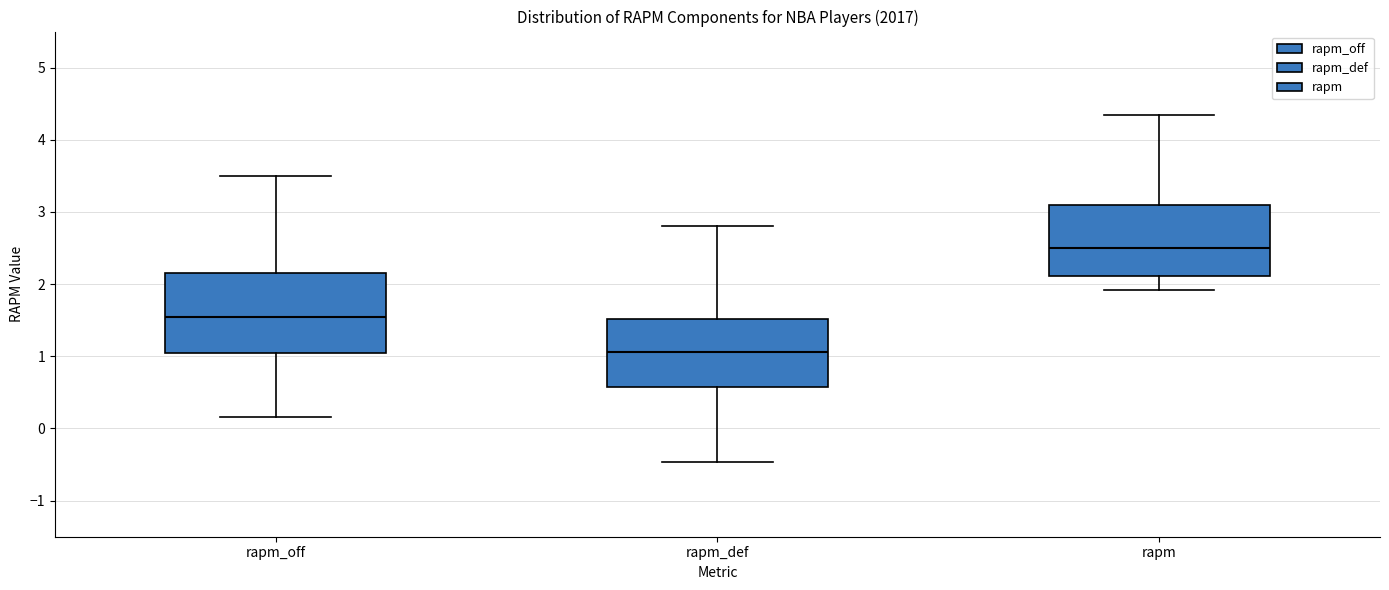

Reading left to right, transcribe this box plot: for each box, give where its median line is, the range the box spans, and where its two whiskers end, as read against the y-axis. The values are not printed on the chart, so give them approximately, as read against the axis.

rapm_off: median 1.5, box 1.0 to 2.2, whiskers 0.2 to 3.5
rapm_def: median 1.1, box 0.6 to 1.5, whiskers -0.5 to 2.8
rapm: median 2.5, box 2.1 to 3.1, whiskers 1.9 to 4.3